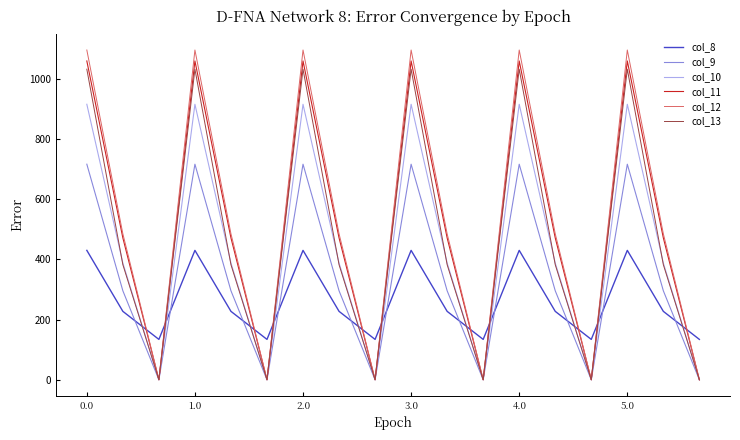

What is the greatest value displayed?

1096.7